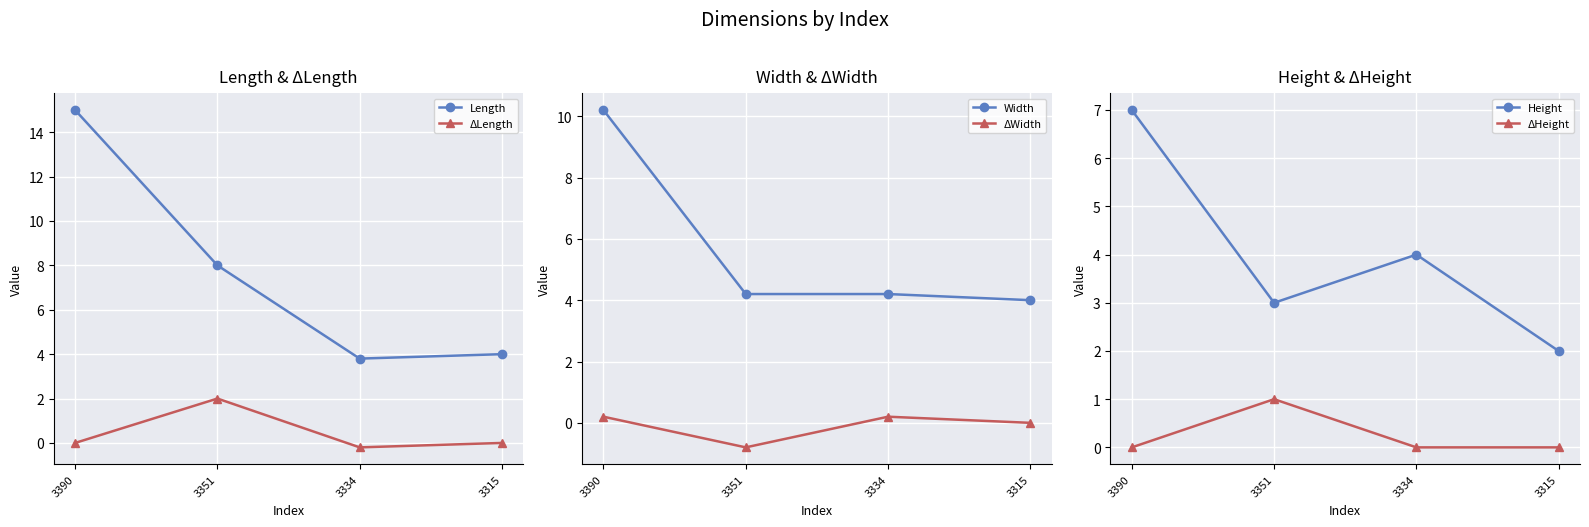

At which category is the sum across all series the highest?

3390